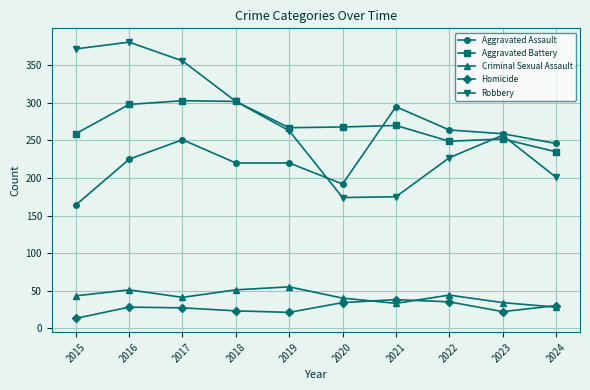

What is the value of the Criminal Sexual Assault point at the 2nd from the left?

51